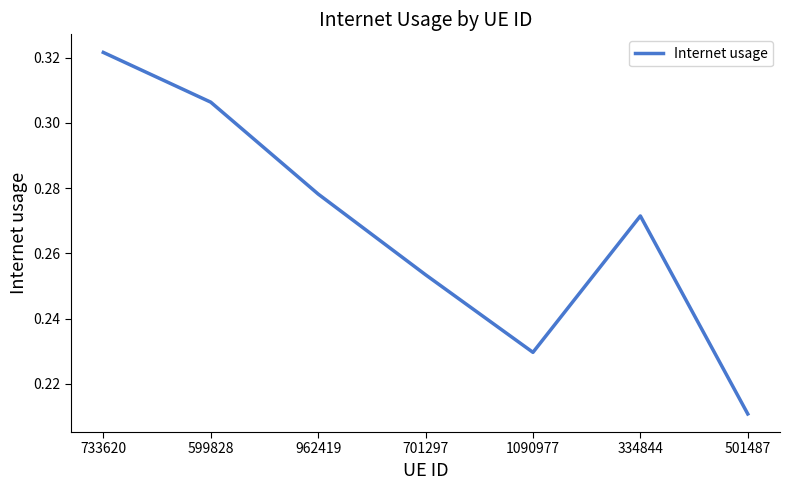

Which label corresponds to the smallest value in the chart?

501487